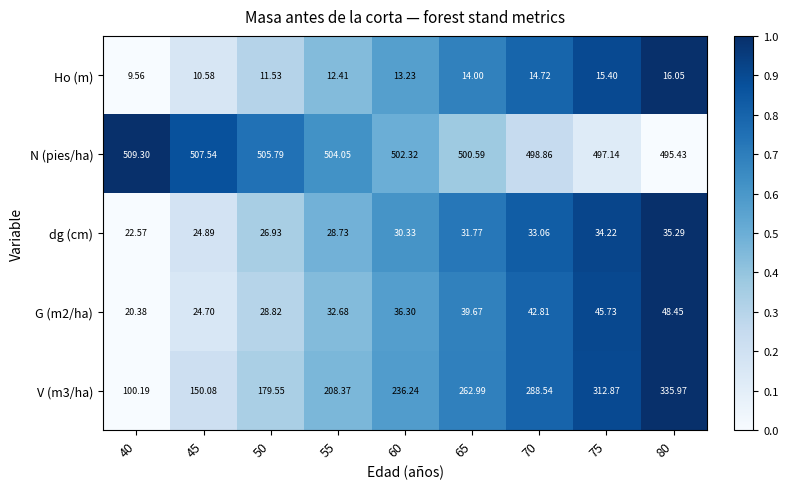

Which series has the largest total across all categories?

N (pies/ha)